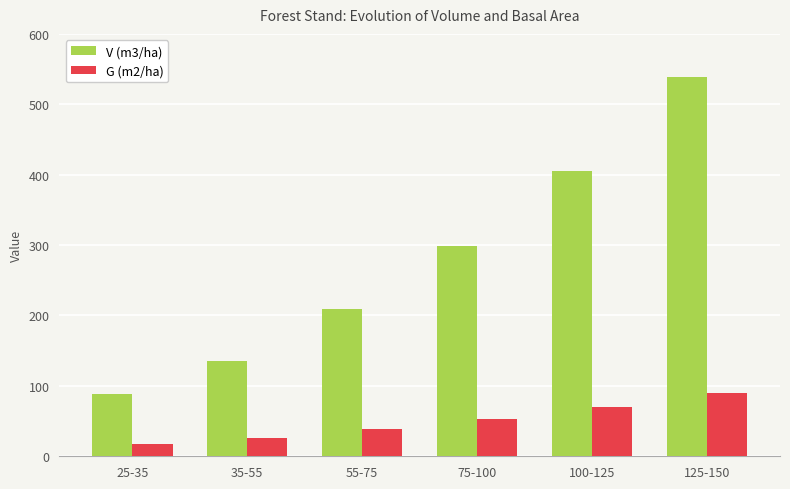

The V (m3/ha) series shows 159.6 at 25-35. True or false?

False